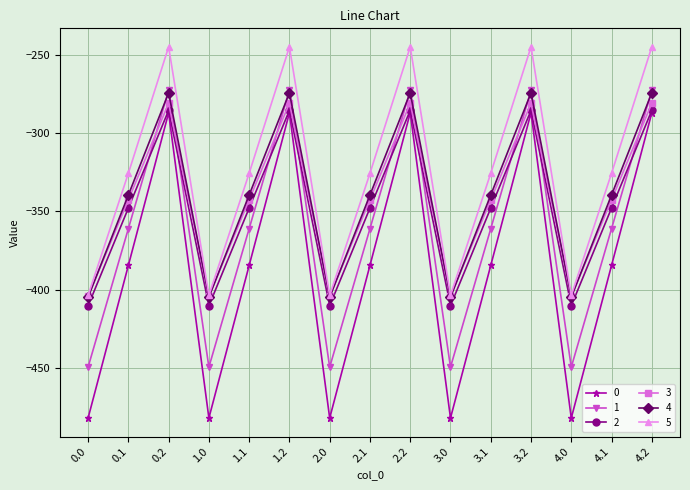

True or false: 2 has a value of -410.3 at 0.0.

True